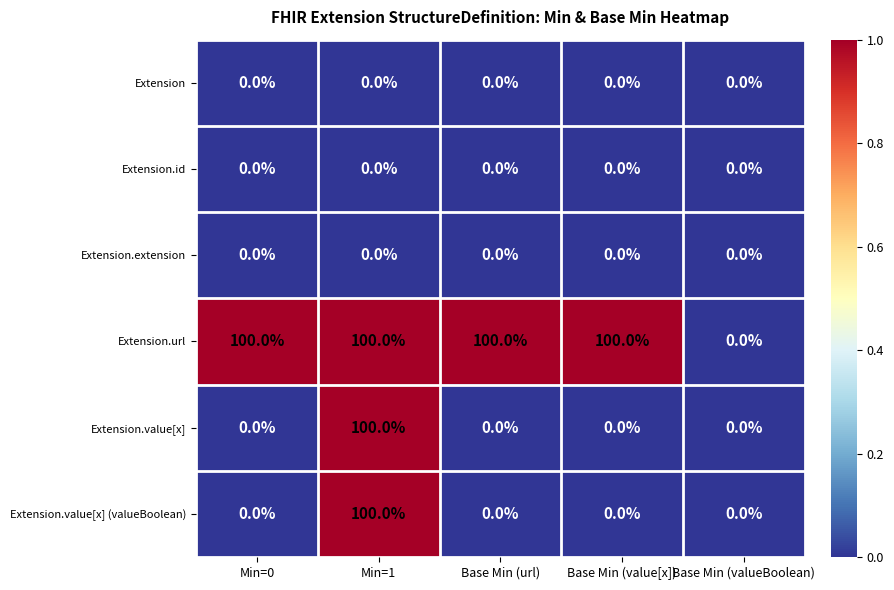

At which category is the sum across all series the highest?

Min=1